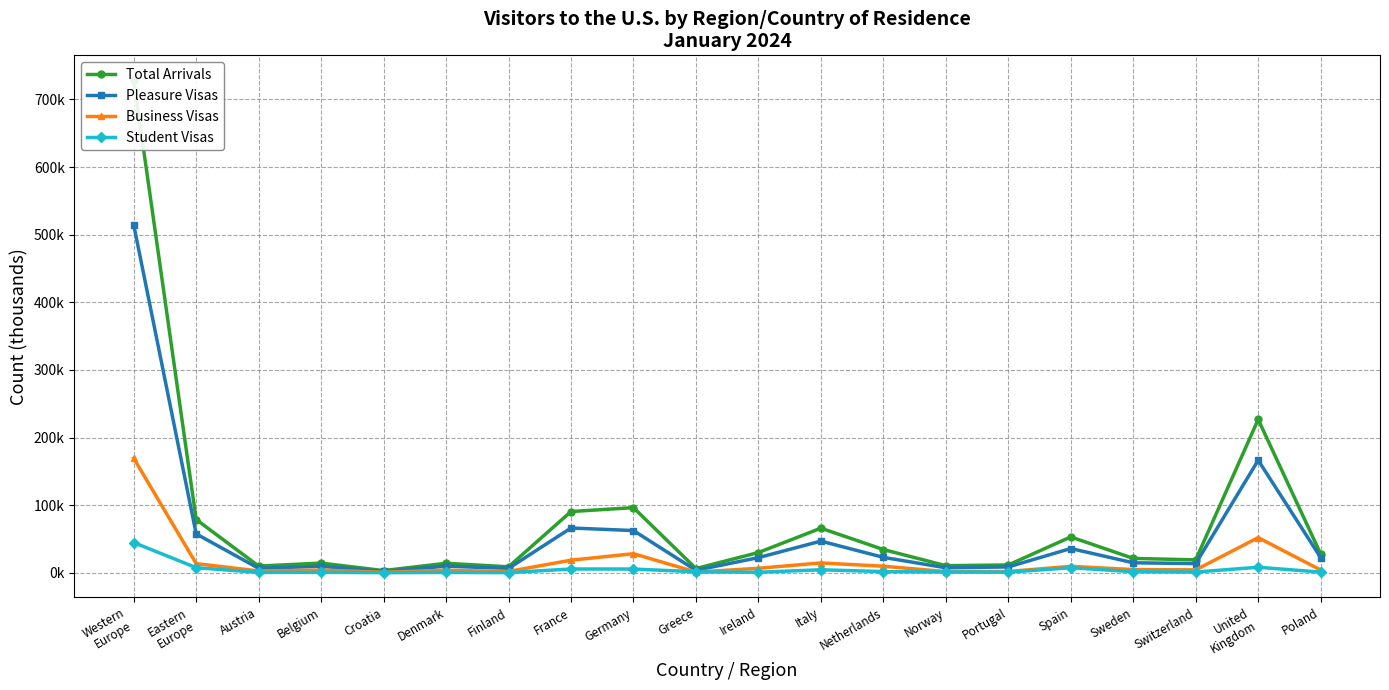

What are all the series names shown in the legend?

Total Arrivals, Pleasure Visas, Business Visas, Student Visas